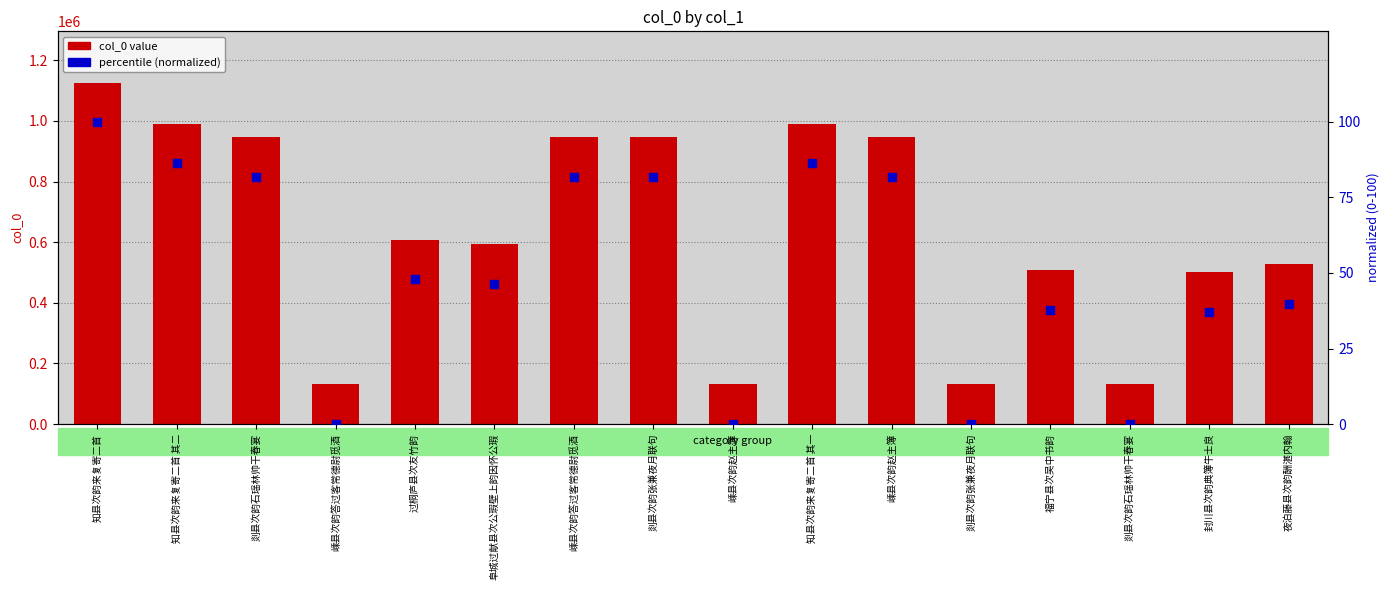

Which series reaches the minimum Y coordinate?

percentile (normalized)